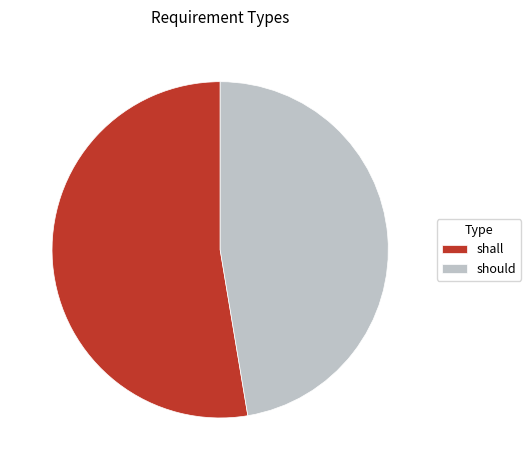

Is it true that should is 47% of the pie?

True